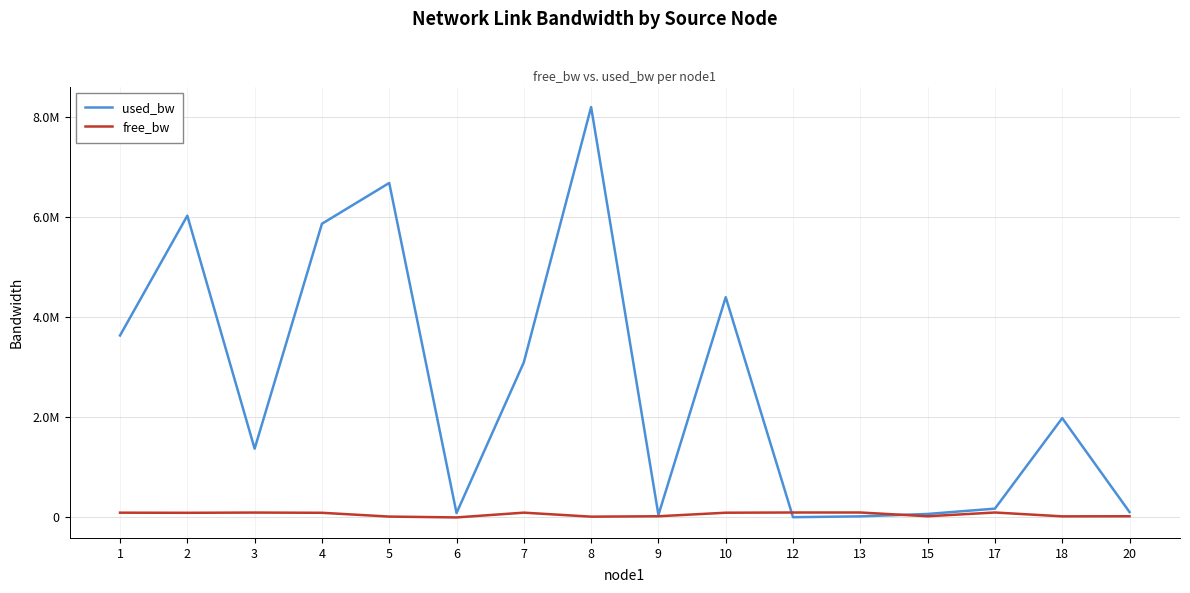

What is the difference between the maximum and second lowest values in the used_bw series?

8183148.3